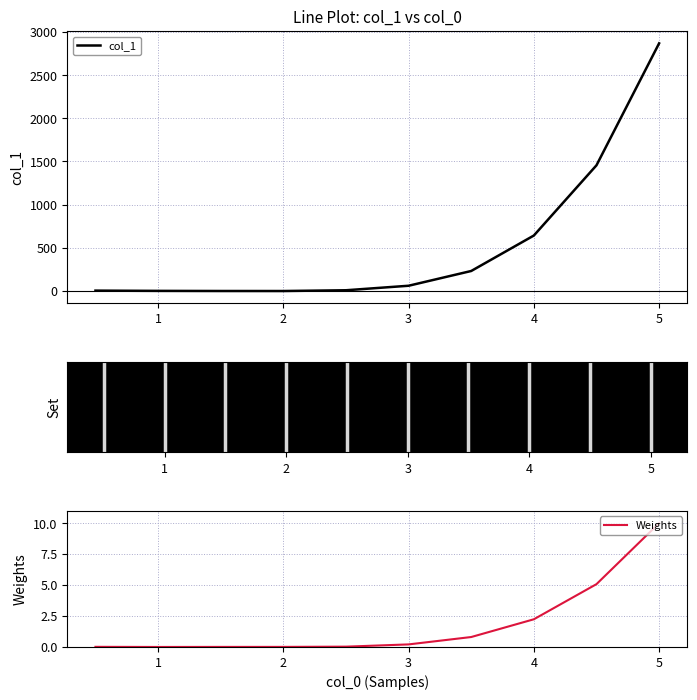

True or false: Weights has more than 2 interior local peaks.

False